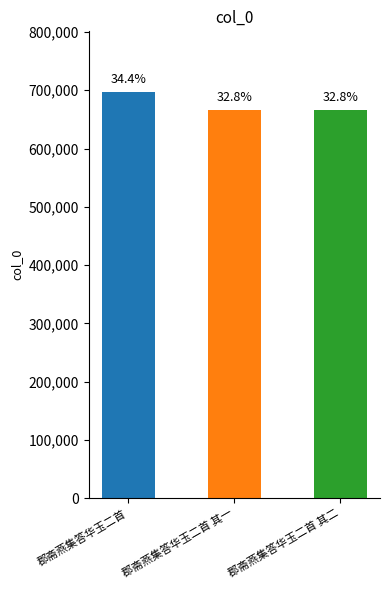

Where does the data first go above 665629?

郡斋燕集答华玉二首